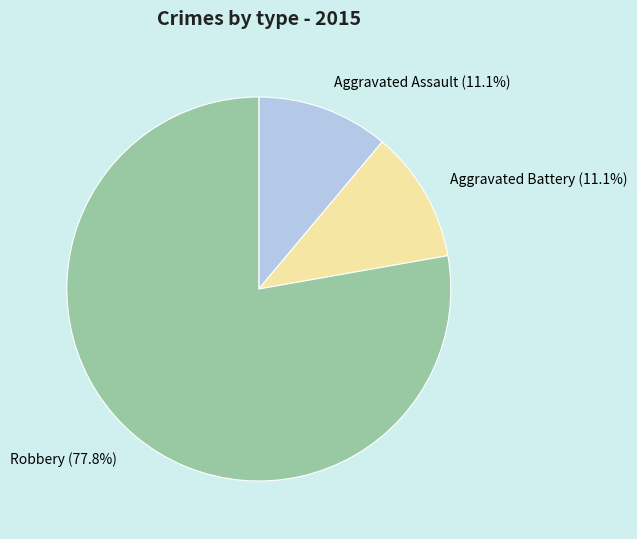

Approximately how many times larger is the value at Aggravated Battery compared to Robbery?

0.1